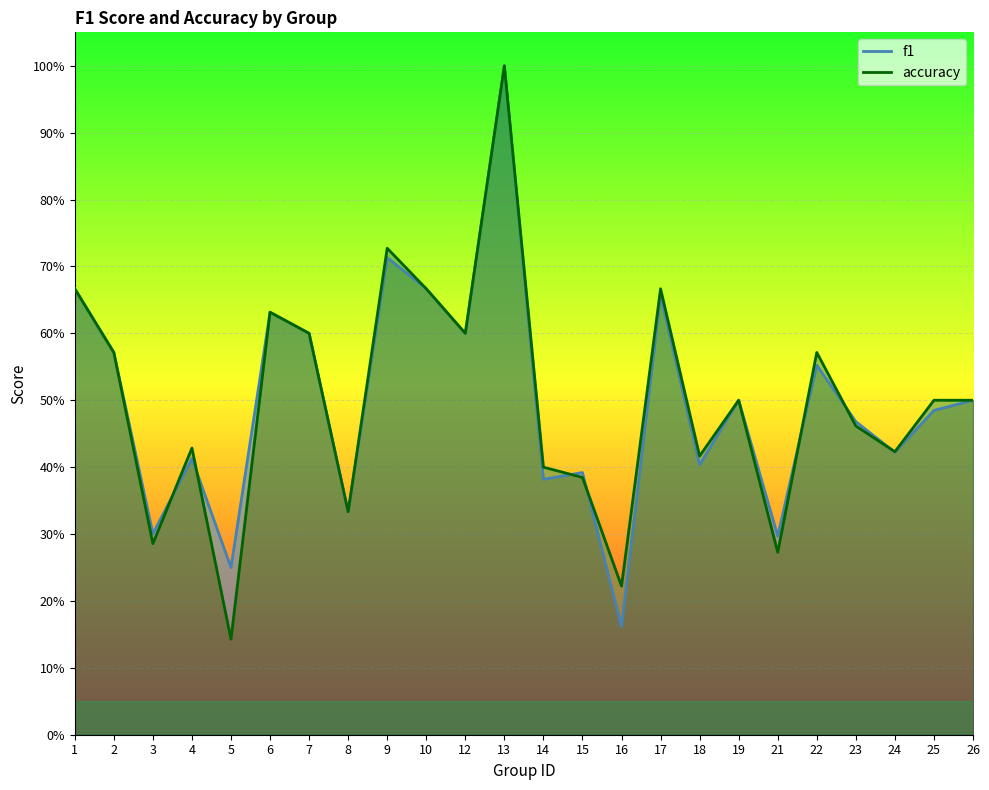

True or false: f1 and accuracy cross at least once.

True